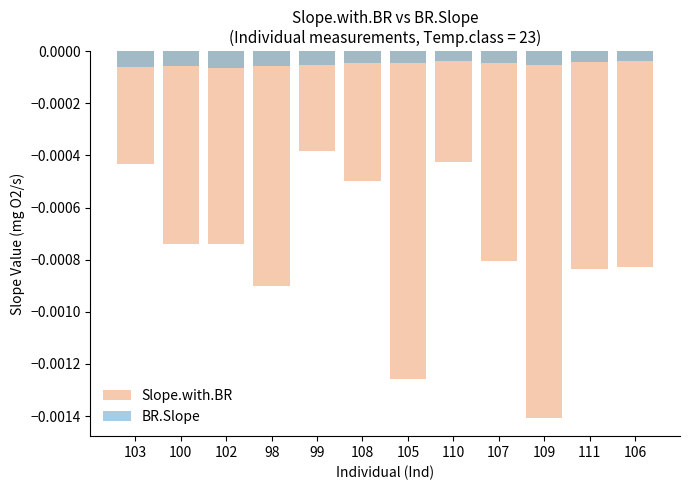

The value of Slope.with.BR at 99 is -0.0. True or false?

False